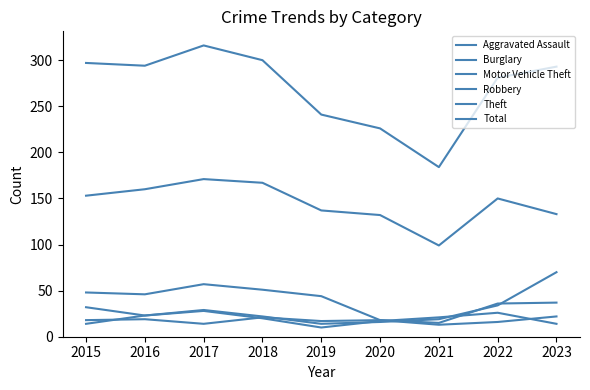

Does the chart have visible grid lines?

No